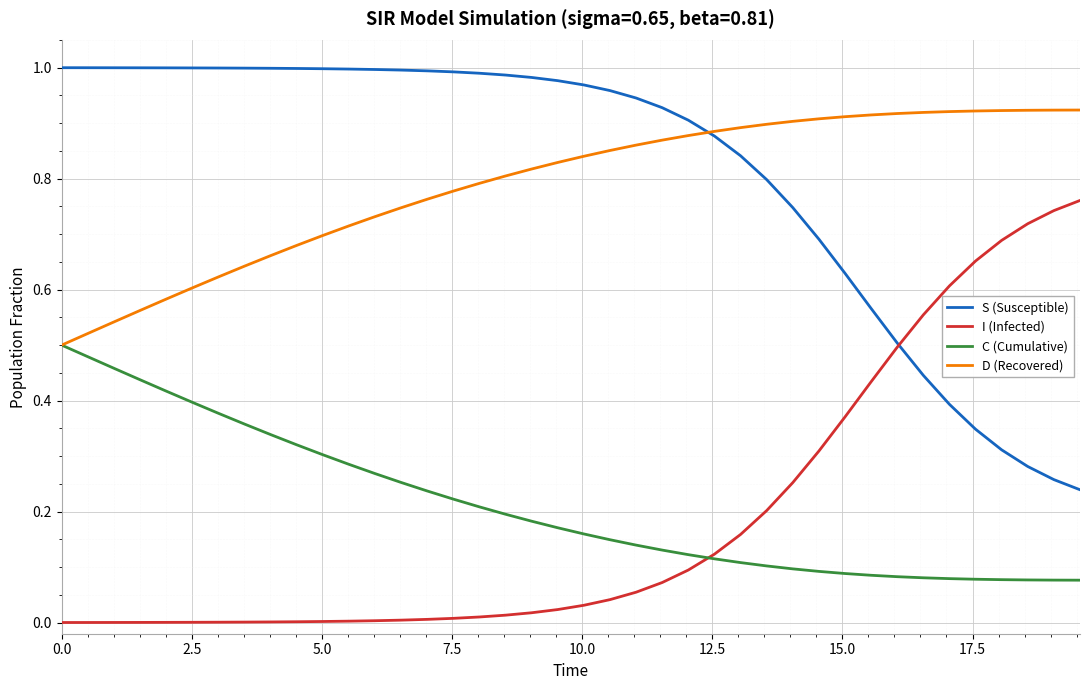

True or false: D (Recovered) and I (Infected) intersect in this chart.

False